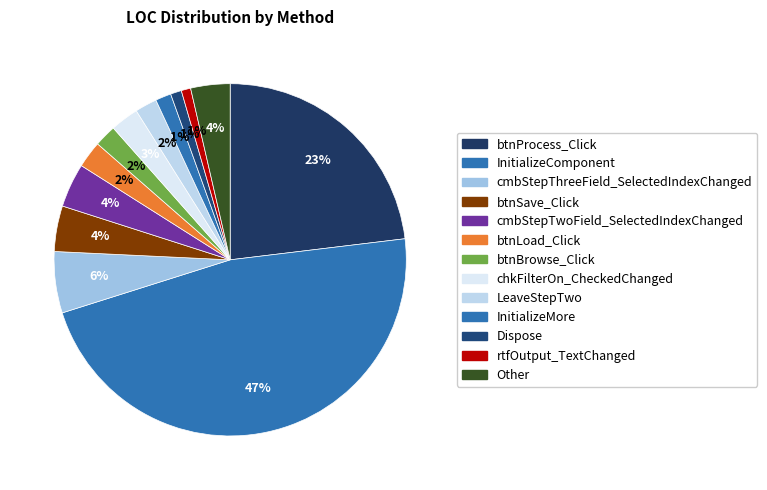

To the nearest percent, what is the difference between the btnProcess_Click and rtfOutput_TextChanged slice percentages?

22%